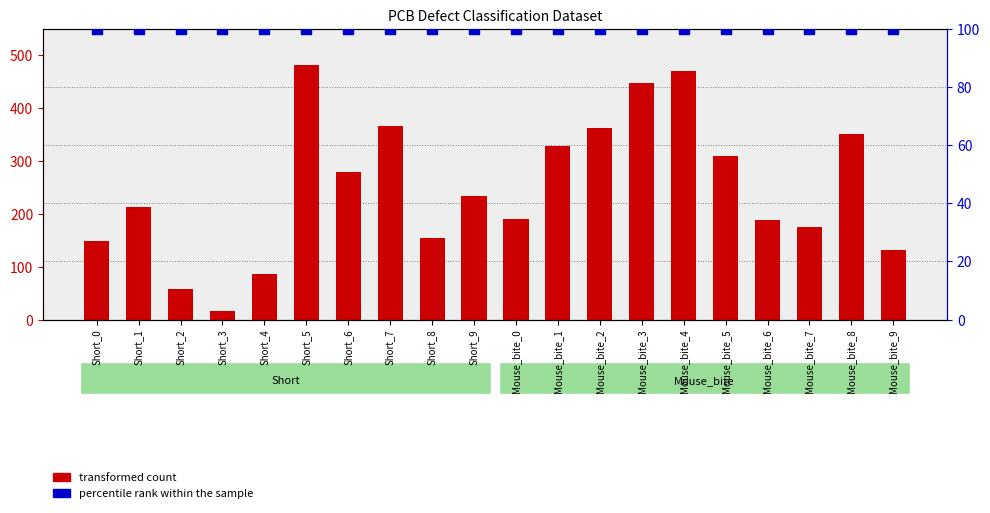

At which category is the sum across all series the highest?

Short_5